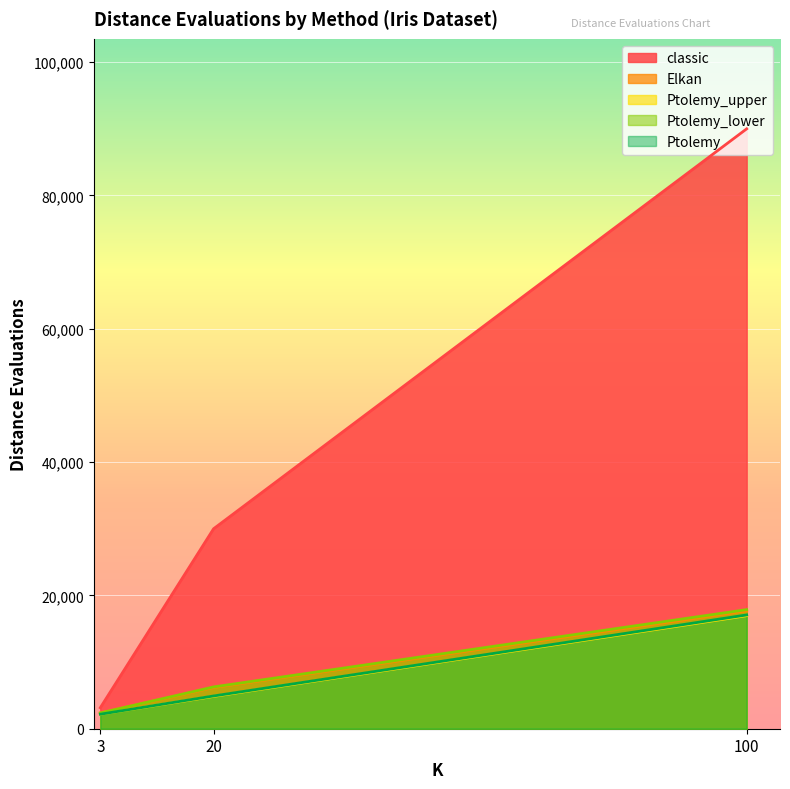

How many series are shown in this chart?

5